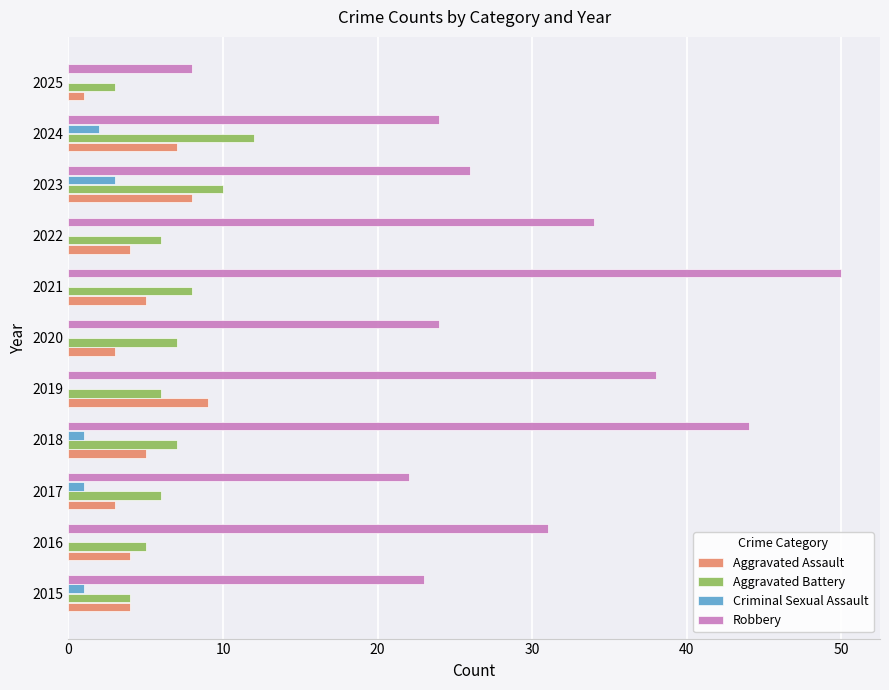

What is the average value of the Aggravated Assault series?

5